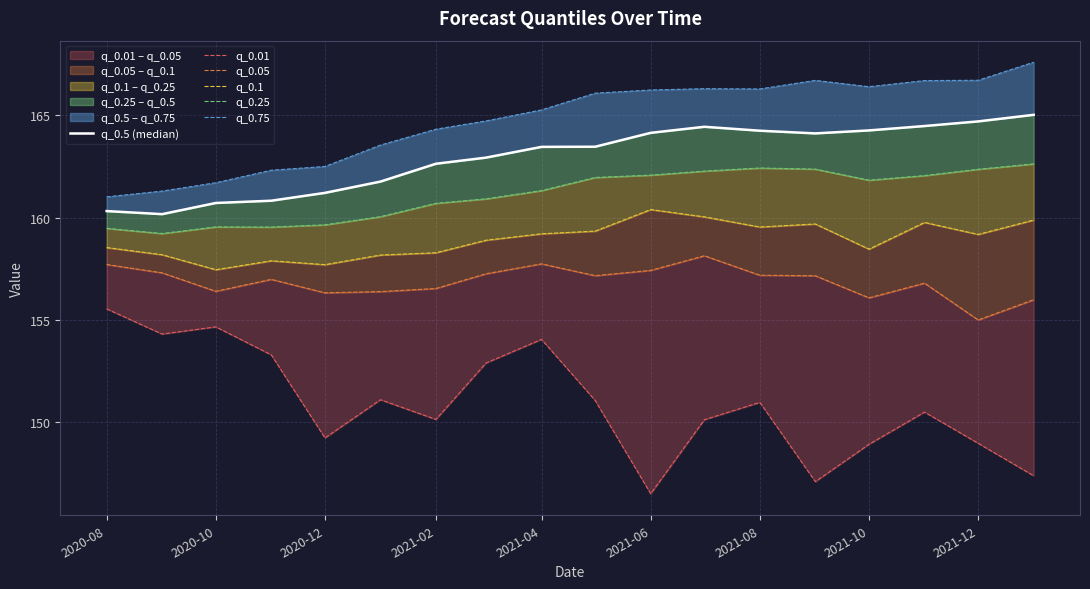

How many lines are shown in the chart?

6